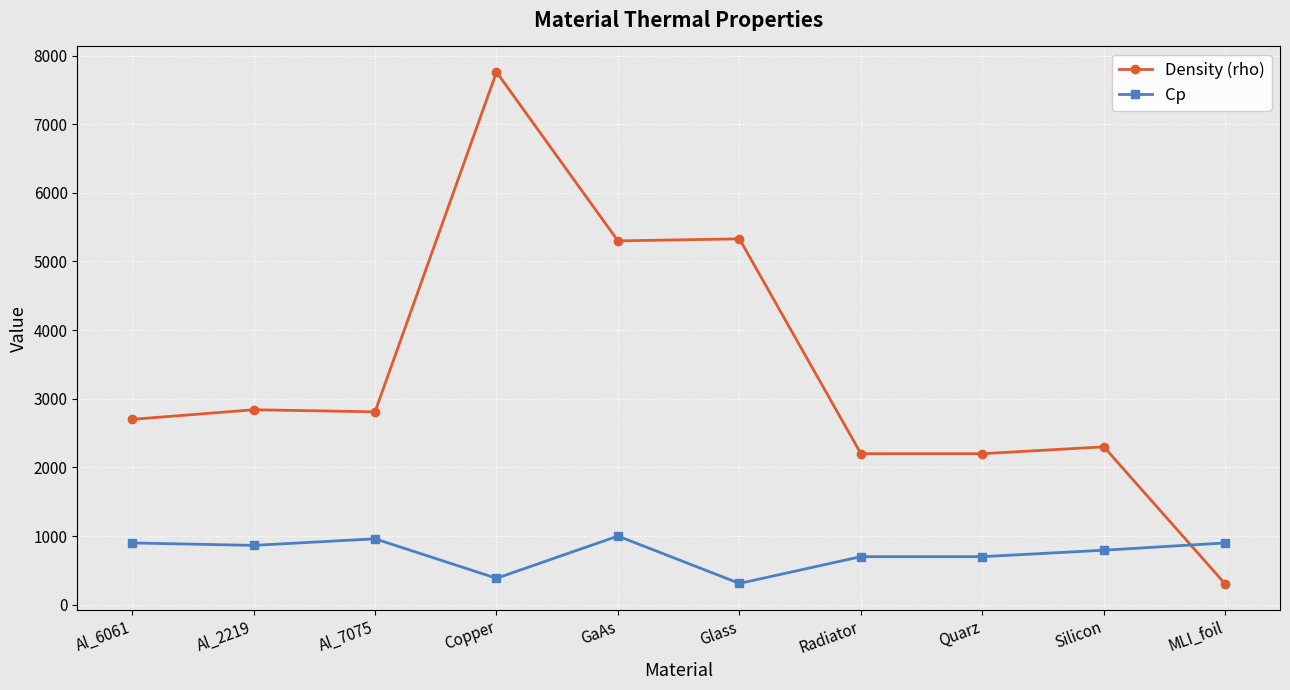

What is the spread (max minus min) of values at Quarz?

1500